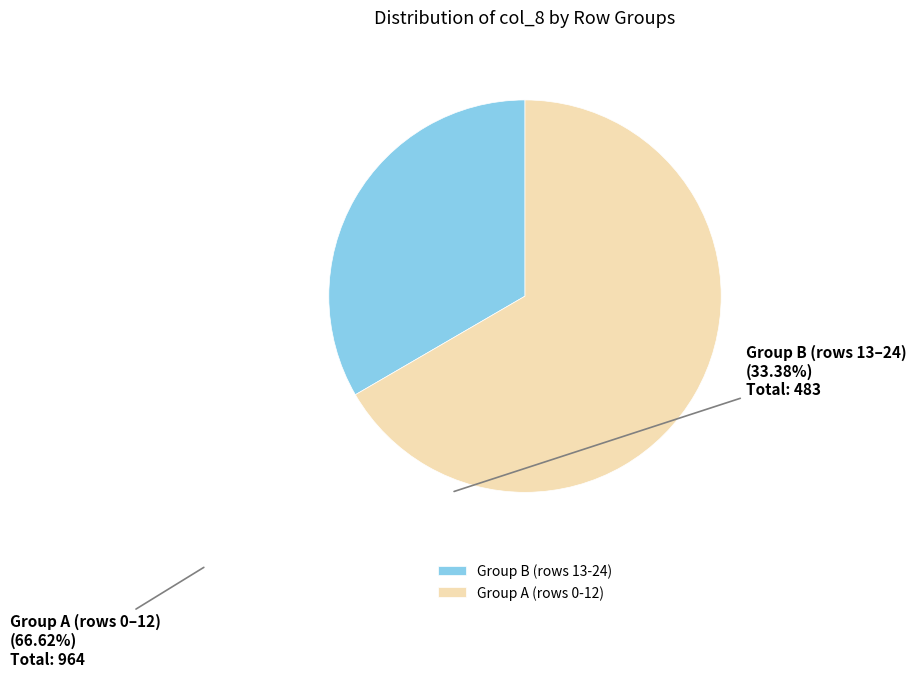

Combined, do Group A (rows 0-12) and Group B (rows 13-24) account for over 50%?

Yes